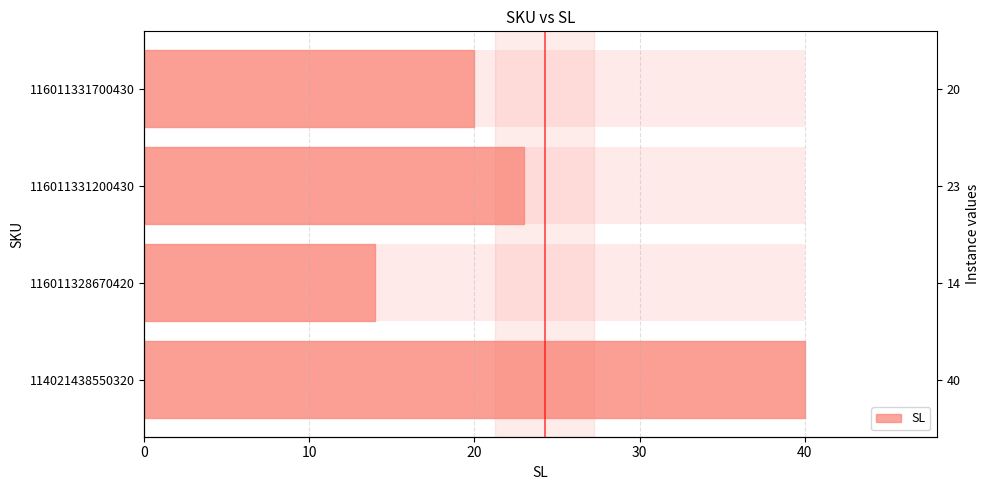

What is the value of the 2nd bar from the left?

14